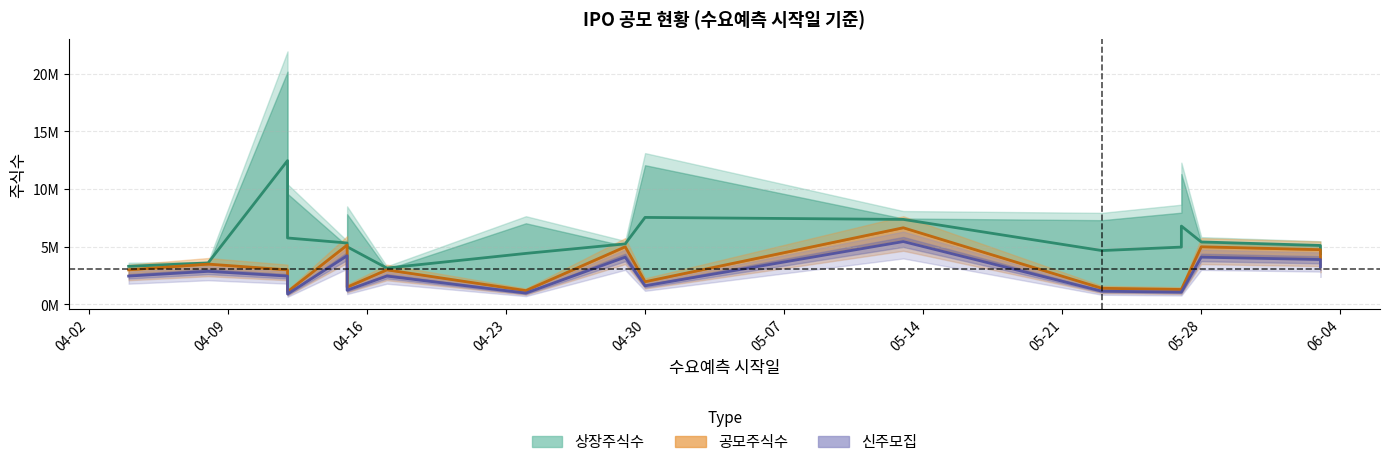

At which label does 공모주식수 reach its minimum?

04-23